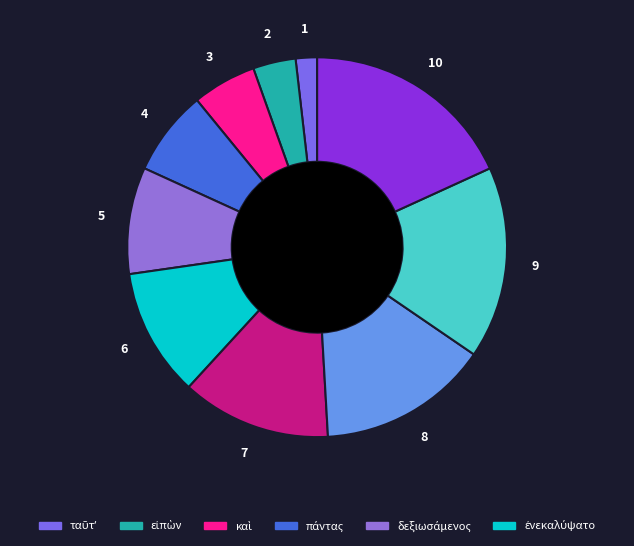

Rank the categories by value from highest to lowest.

., ἐτελεύτησεν, οὕτως, καὶ, ἐνεκαλύψατο, δεξιωσάμενος, πάντας, καὶ, εἰπὼν, ταῦτʼ